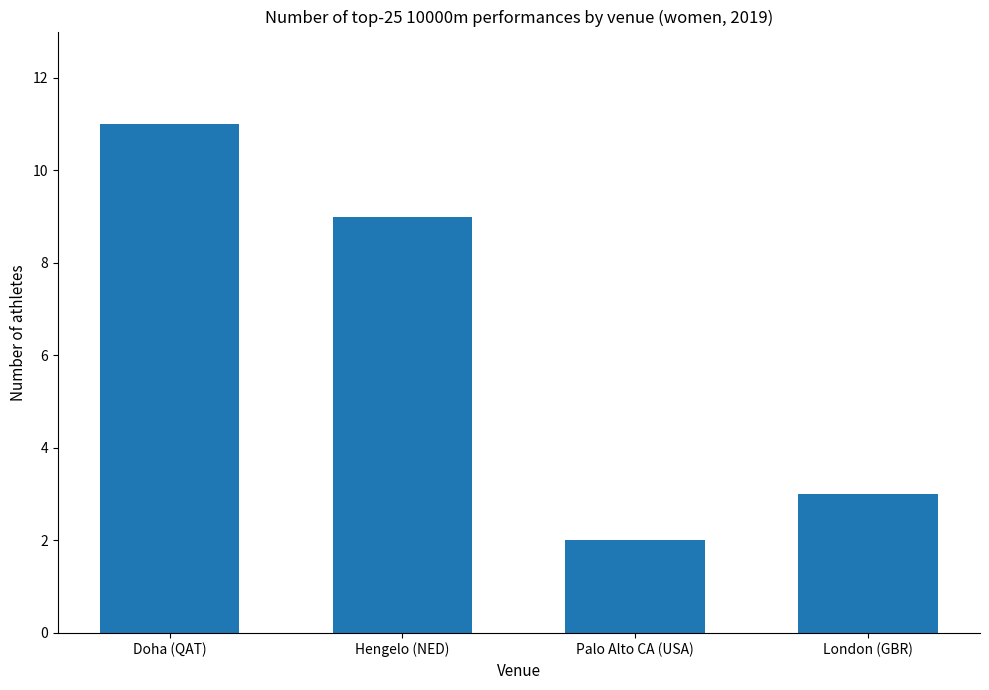

What is the value of the 4th bar from the left?

3